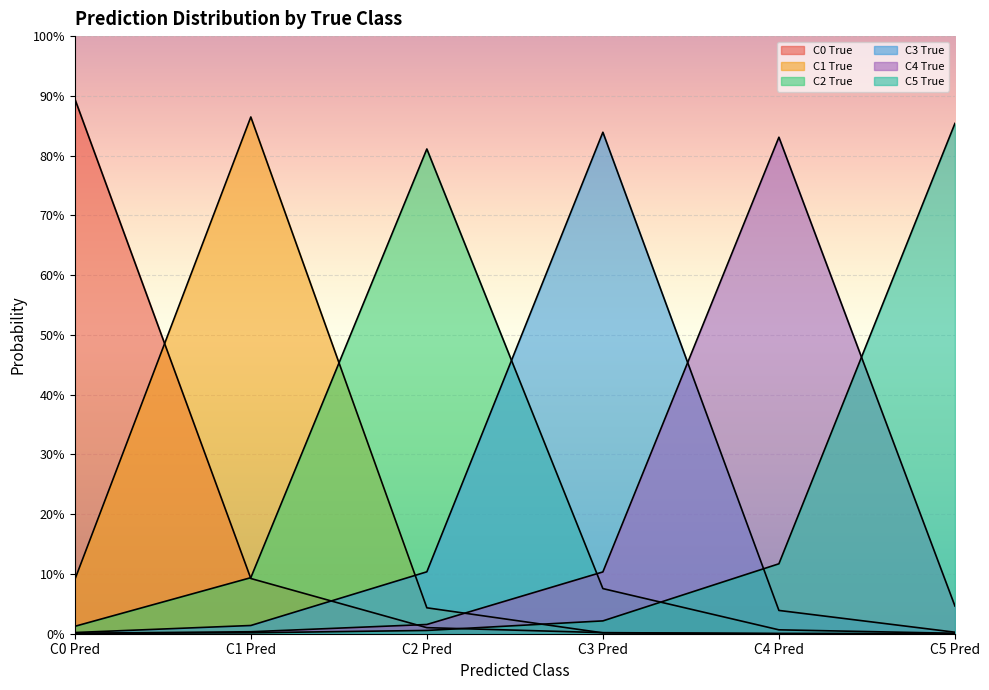

List the series in order of their peak value, lowest first.

C2 True, C4 True, C3 True, C5 True, C1 True, C0 True